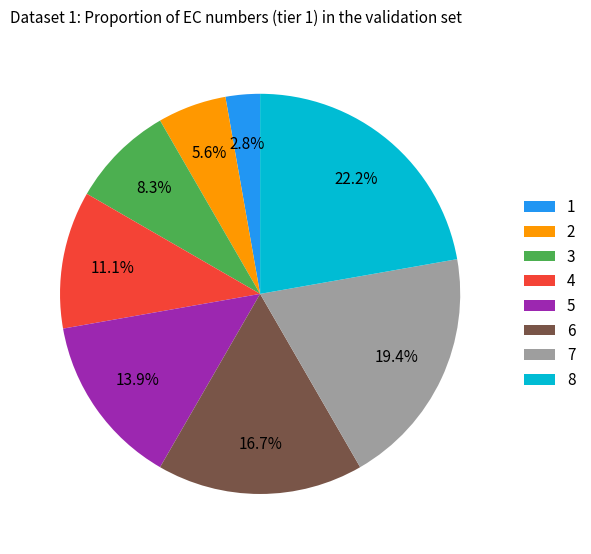

Rank the categories by value from highest to lowest.

8, 7, 6, 5, 4, 3, 2, 1